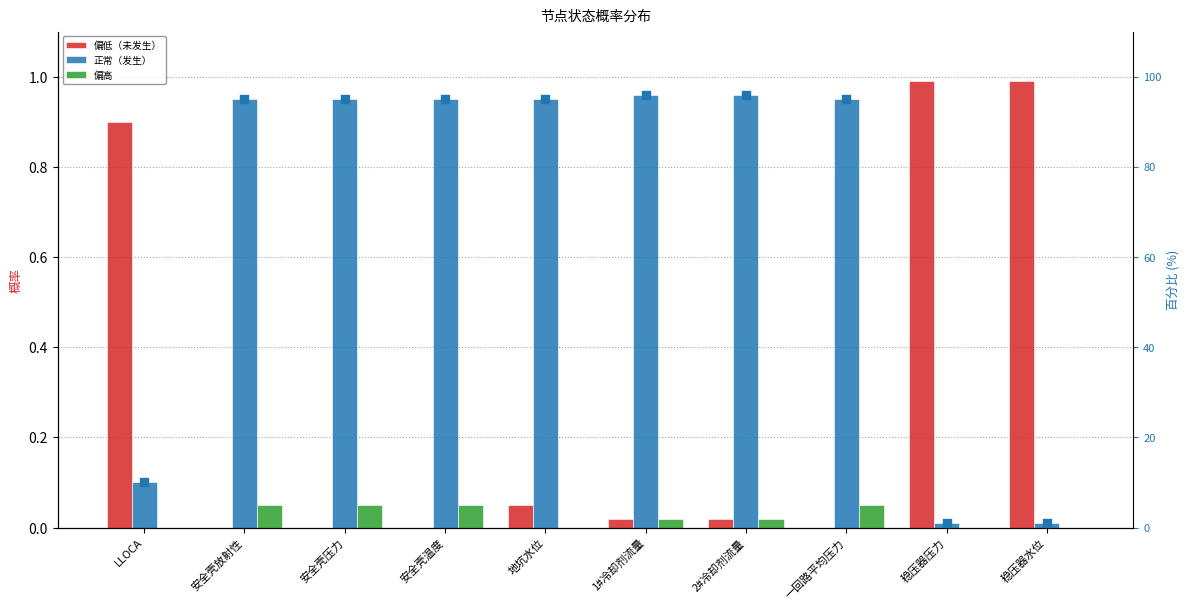

At how many categories does at least one series exceed 73?

7